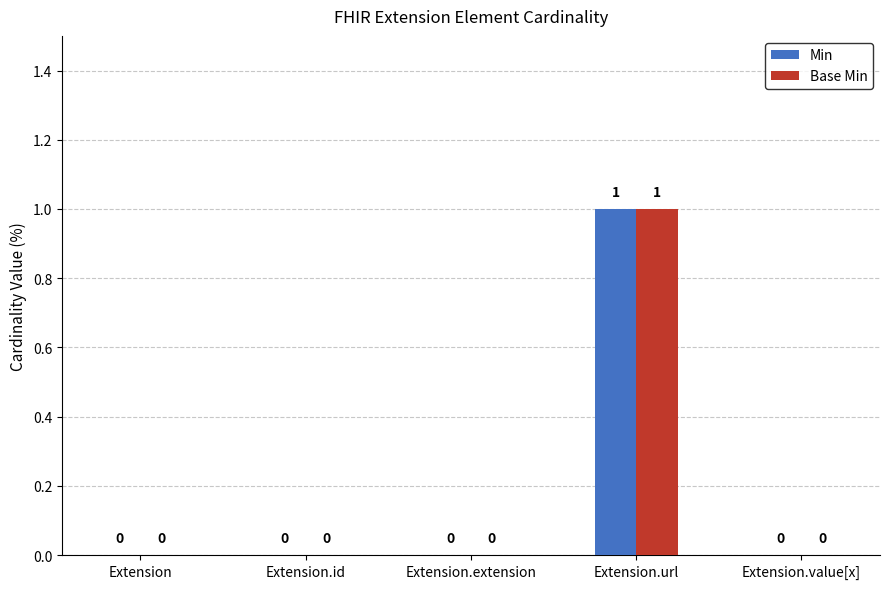

At which category is the sum across all series the highest?

Extension.url